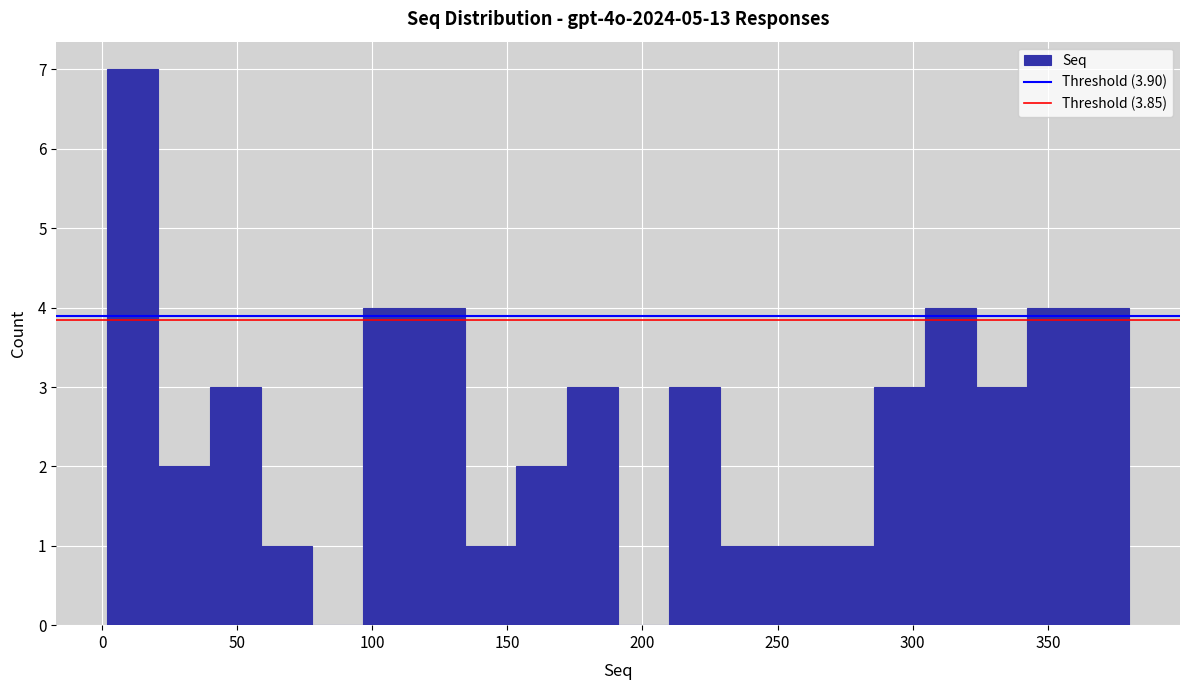

Read against the x-axis, roughly where is the centre of the tallest bar?

10